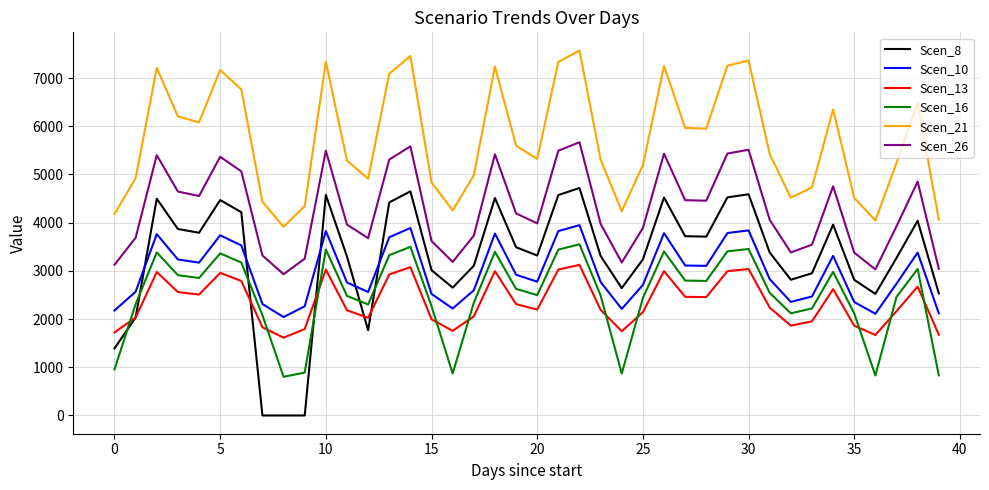

What is the maximum value shown in the chart?

7569.9